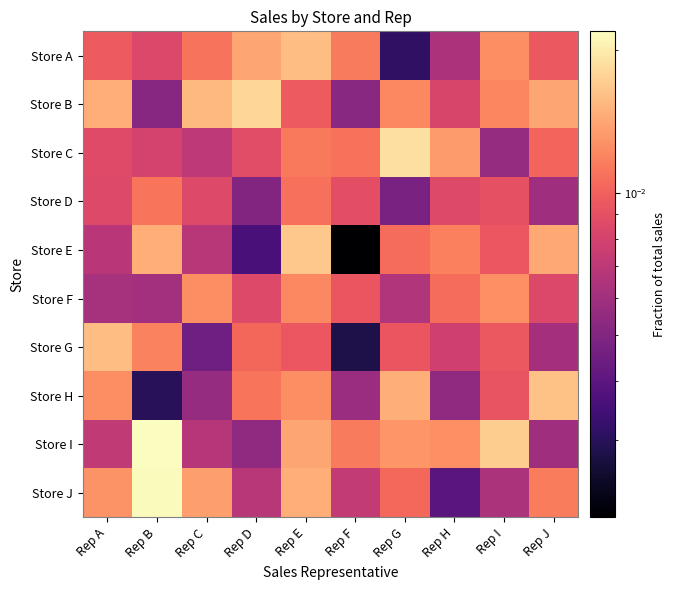

At how many categories does at least one series exceed 0?

10